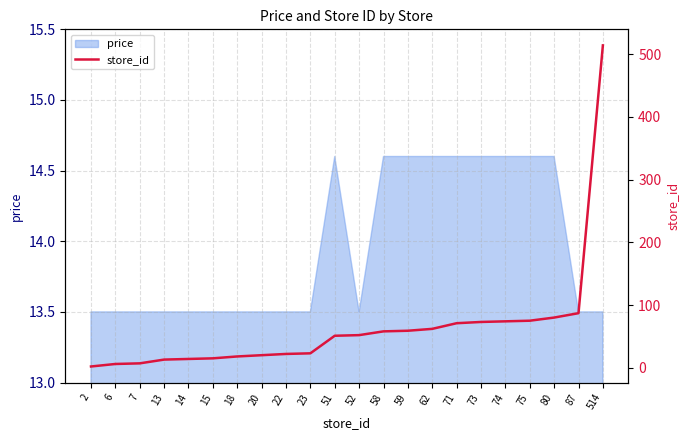

Is it true that price equals 20.3 at 18?

False